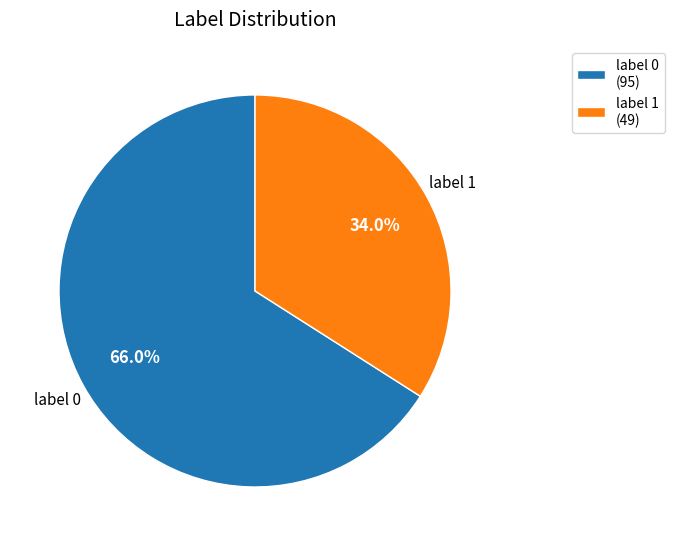

To the nearest percent, what portion does label 0 represent?

66%